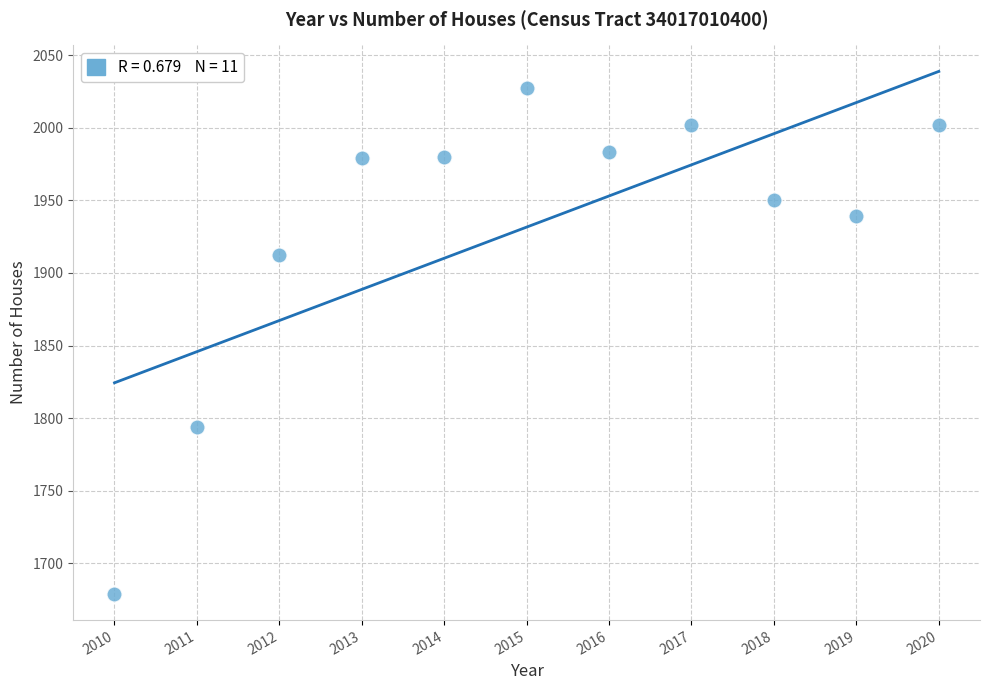

What is the average Y value?

1932